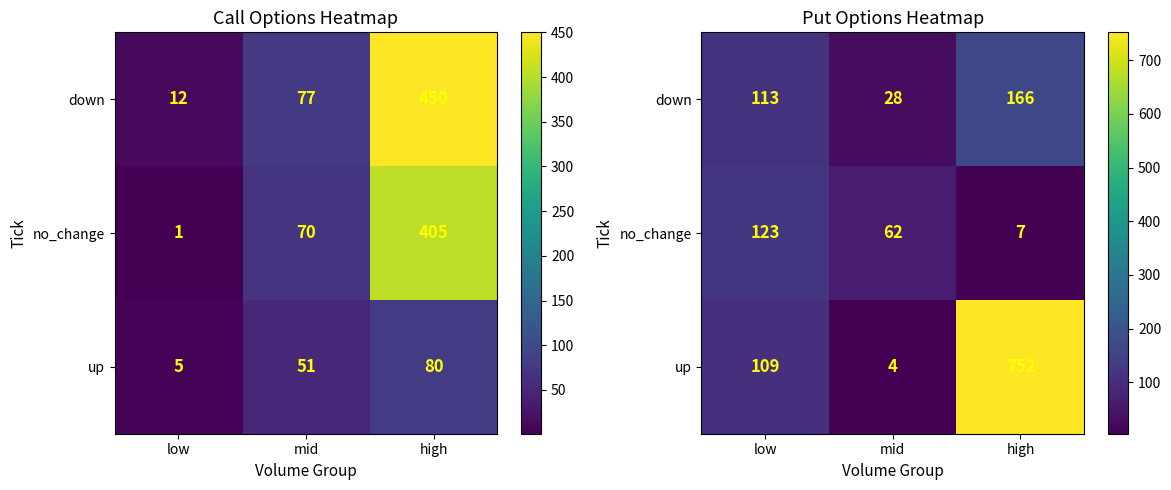

Which category has the highest value in the down series?

high